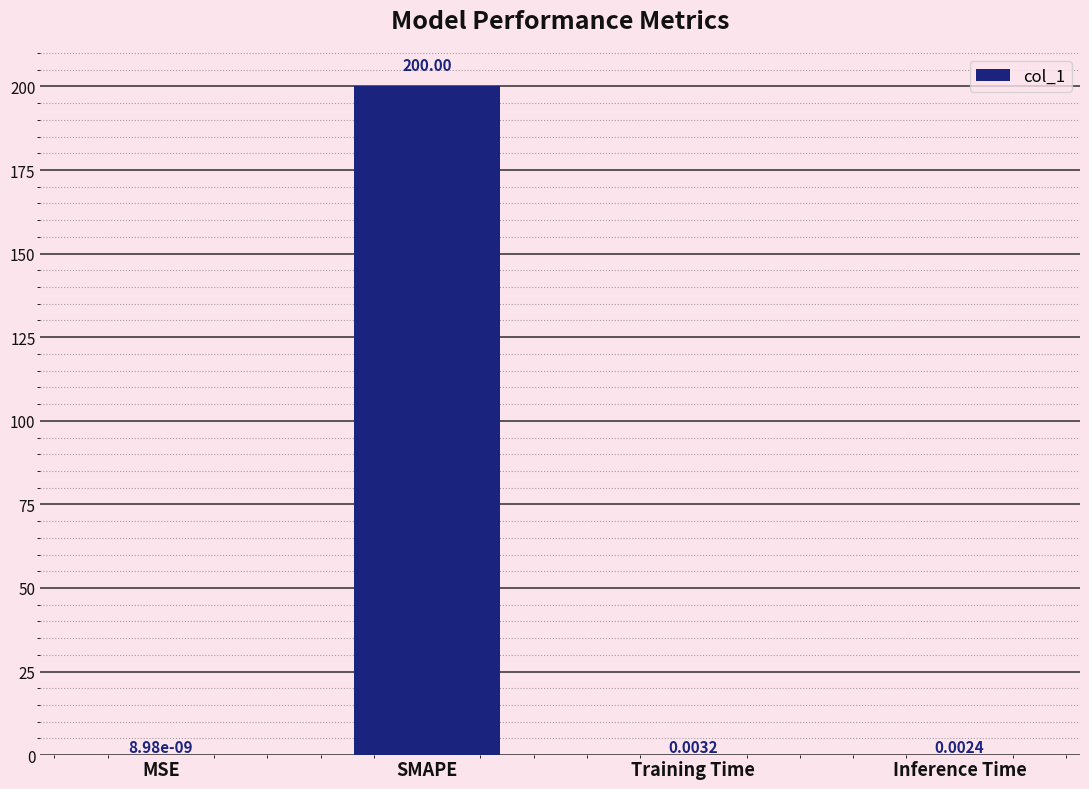

Which has a higher value, SMAPE or Training Time?

SMAPE